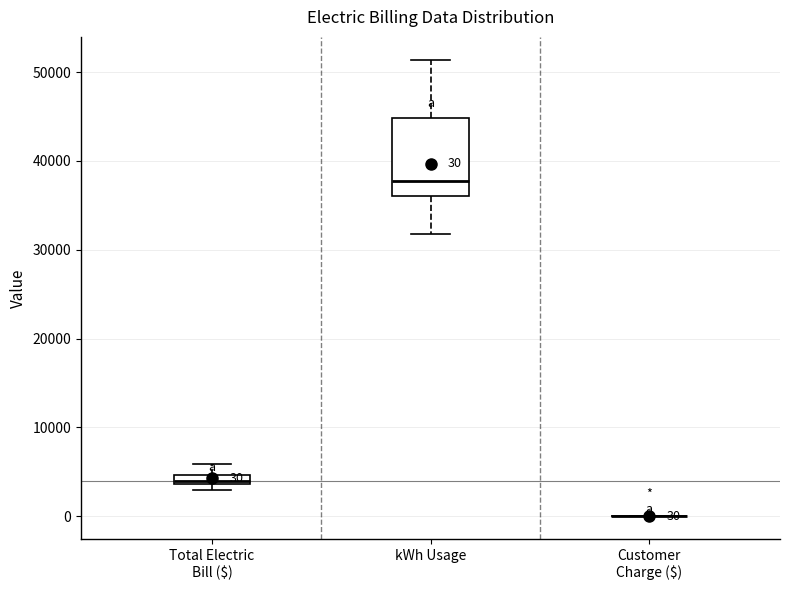

Which box is the tallest, from its lower edge to its upper edge?

kWh Usage